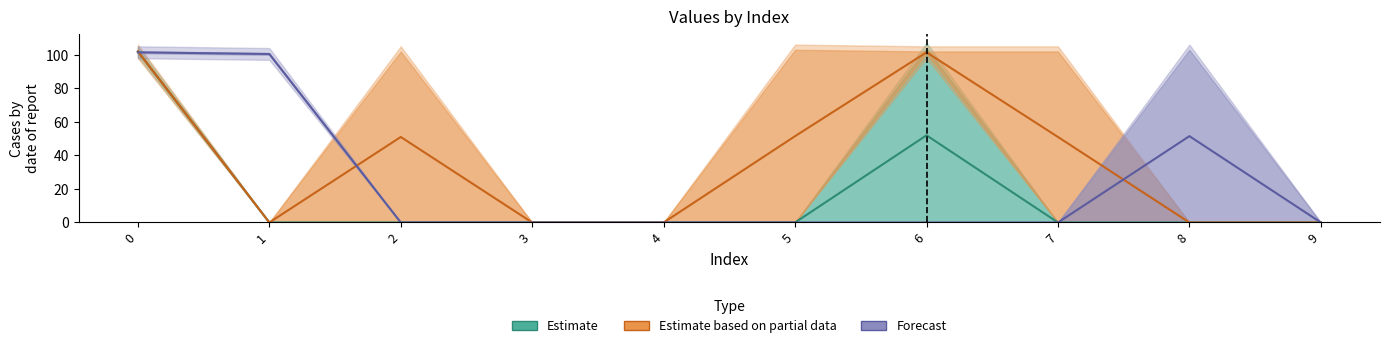

Which series has the widest spread of values?

Estimate